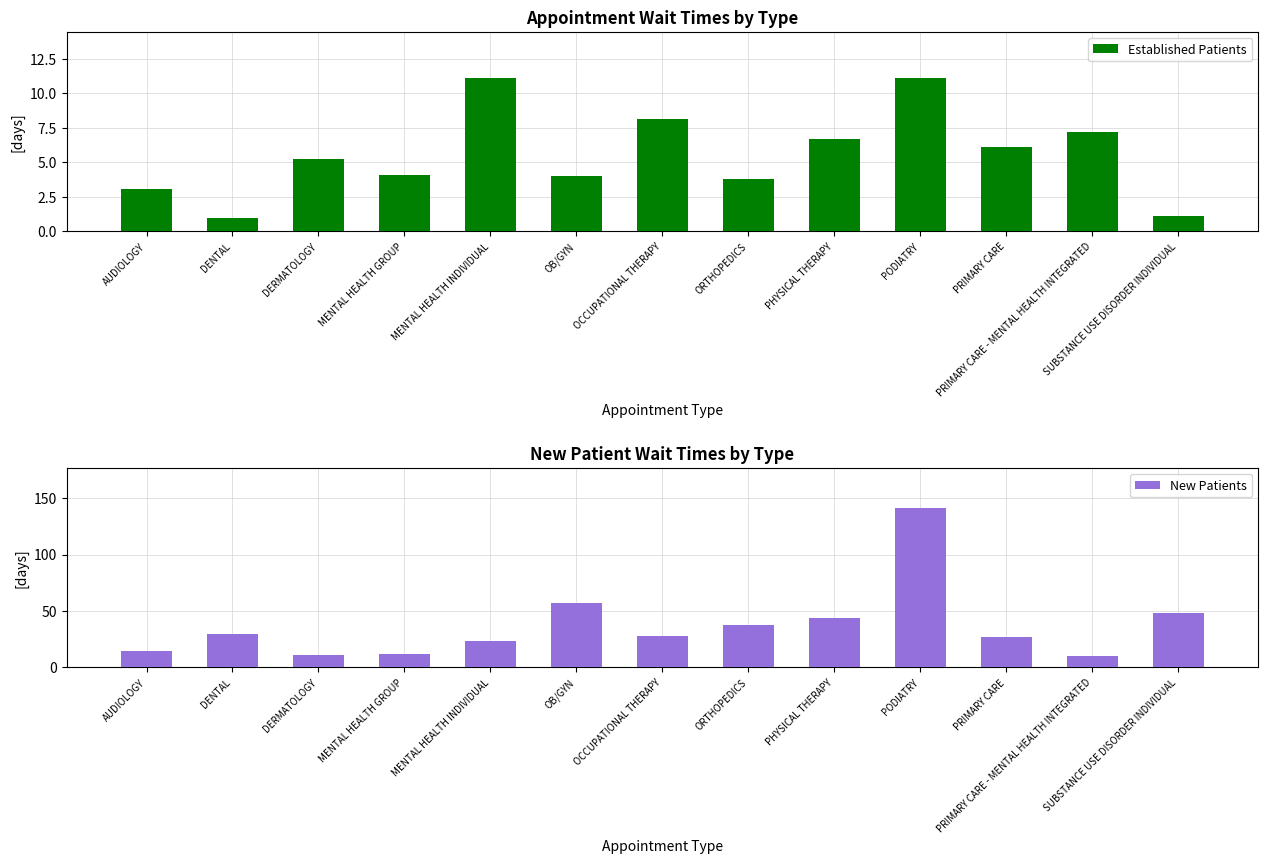

Rank the series at PODIATRY from highest to lowest value.

New Patients, Established Patients